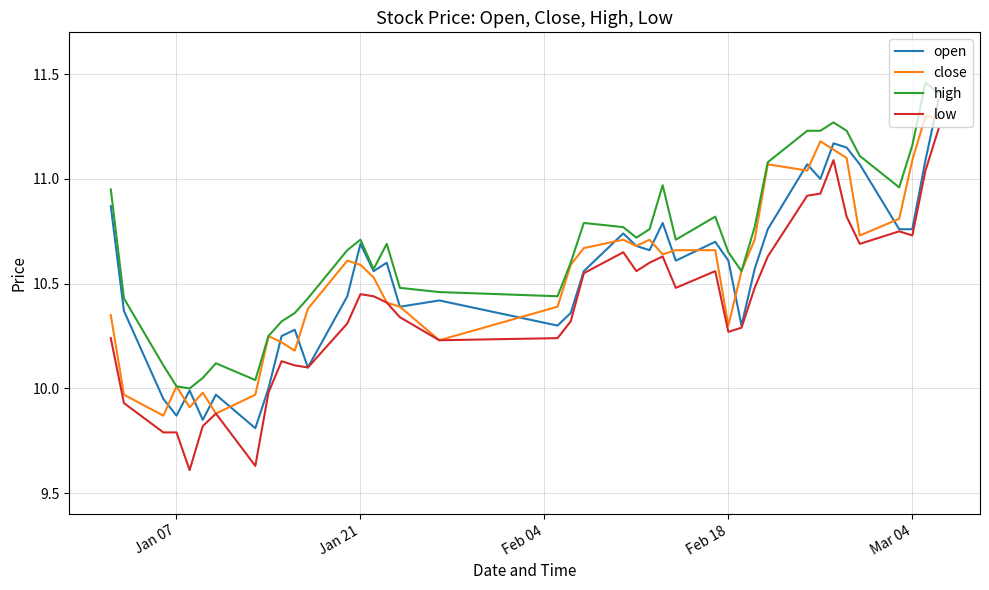

Is this an area chart (filled region under the line)?

No